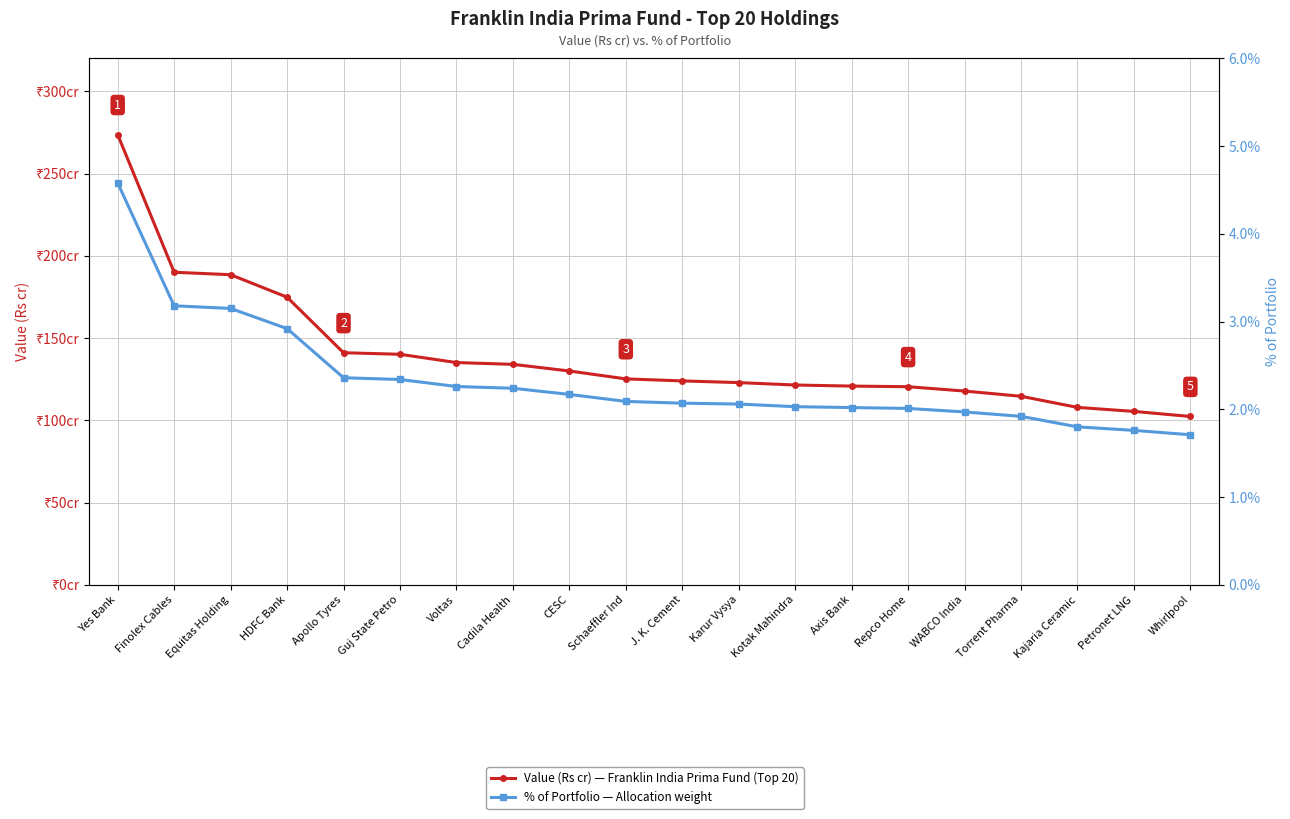

Which series has the largest total across all categories?

Value (Rs cr)